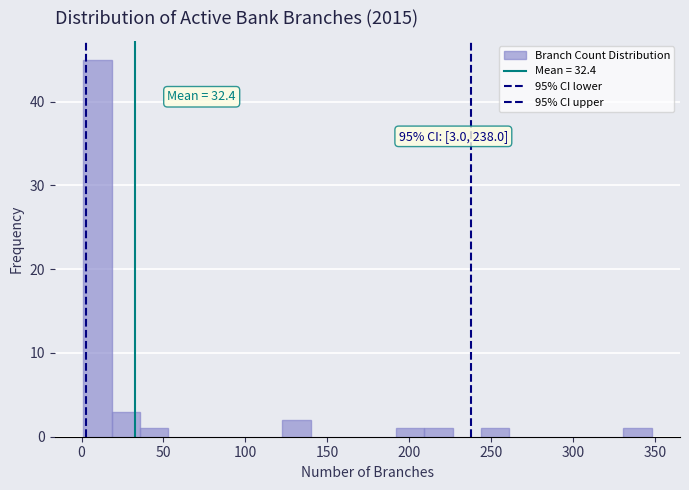

Around what value on the x-axis is the tallest bar? Give the approximate position of its centre, as read against the axis.

10